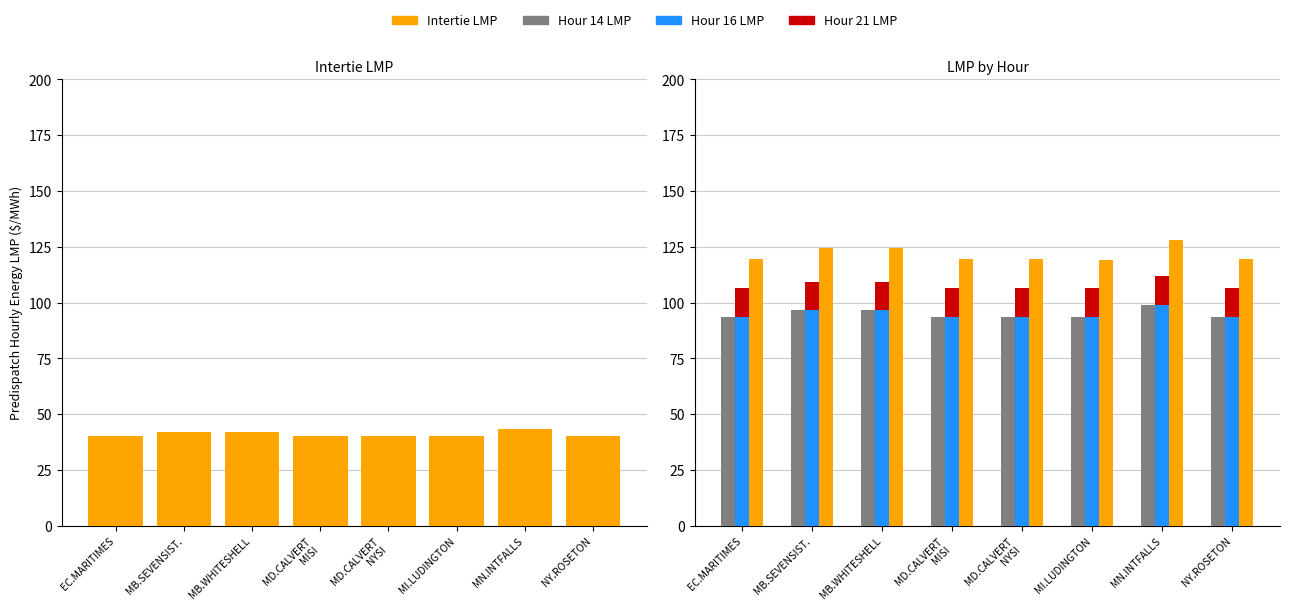

What is the sum of the Intertie LMP (H21) values at MB.WHITESHELL and EC.MARITIMES?

244.2